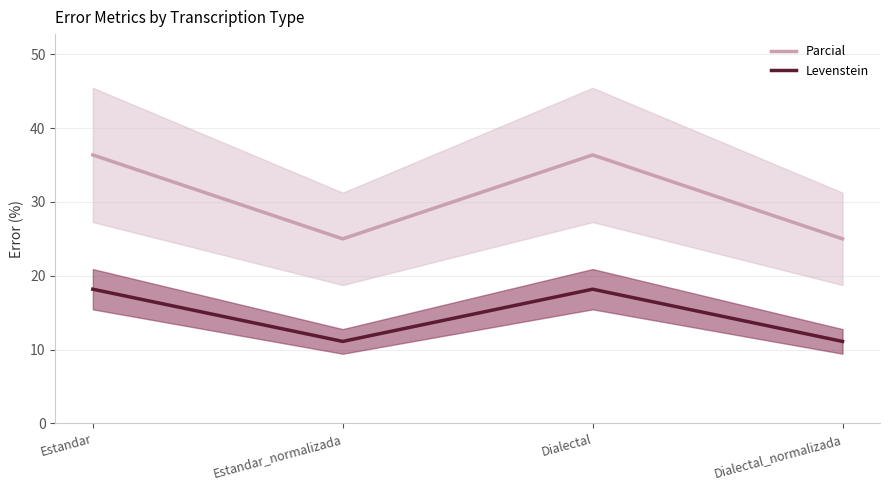

True or false: Parcial and Levenstein intersect in this chart.

False